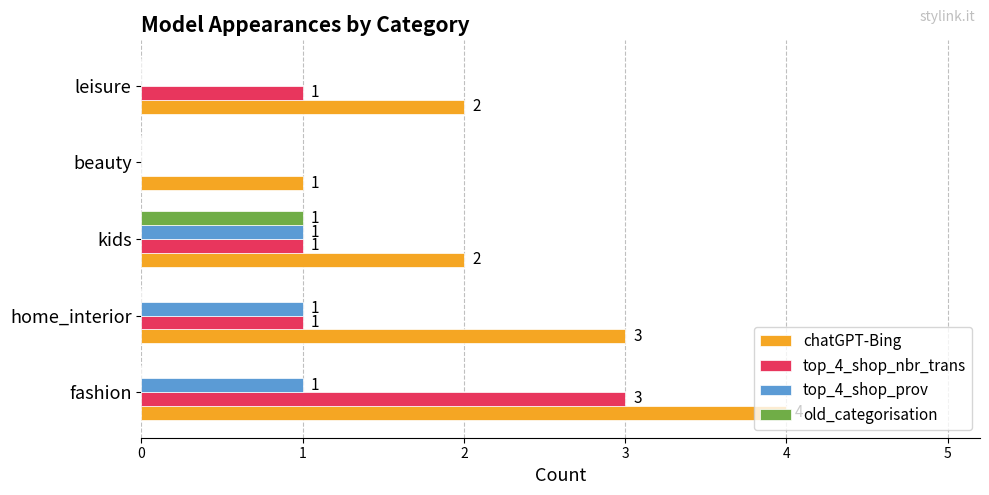

What is the sum of the chatGPT-Bing values at fashion and kids?

6